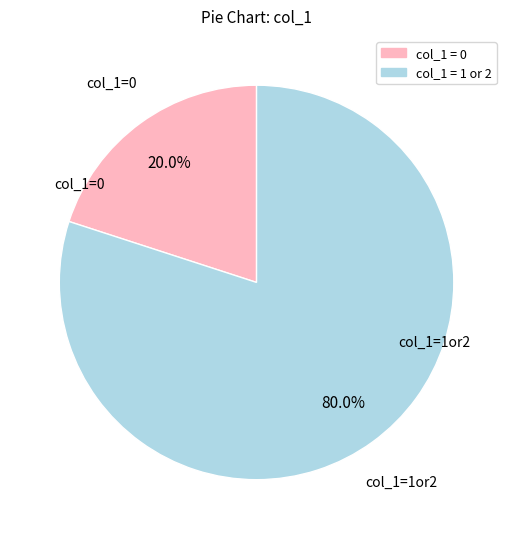

Rank the categories by value from highest to lowest.

col_1=1or2, col_1=0